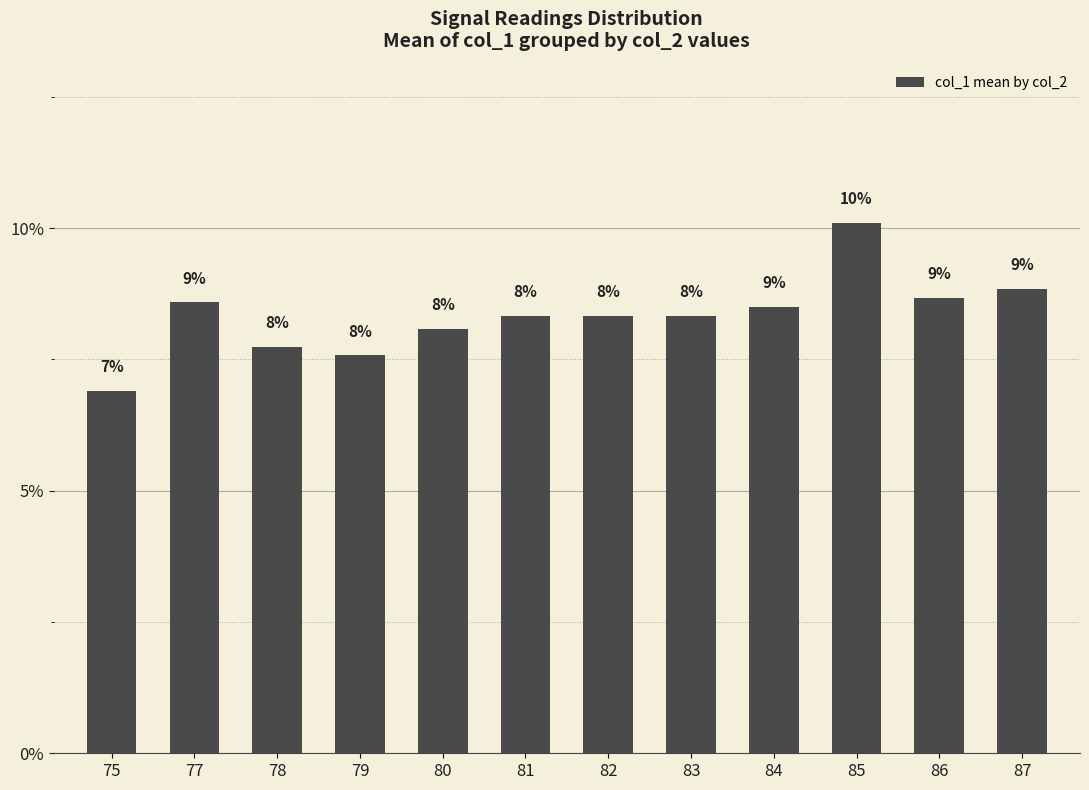

Count the values in the range 0 to 1.

12